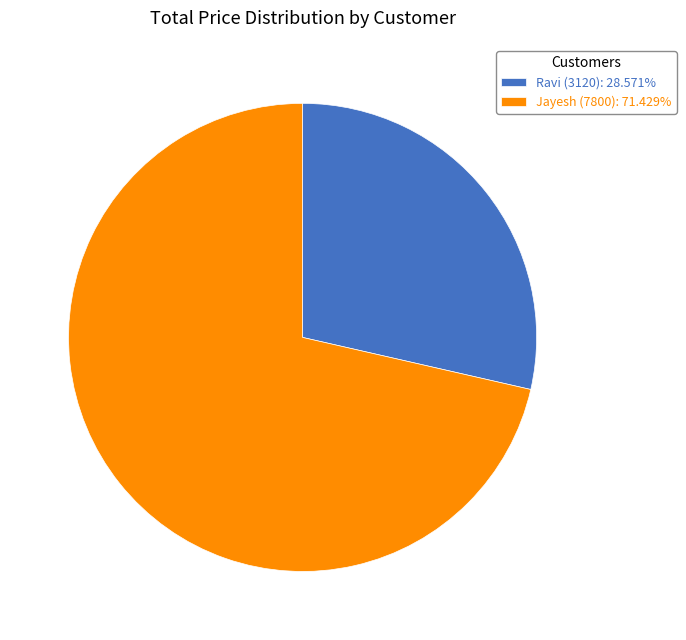

Count the number of slices in the pie.

2